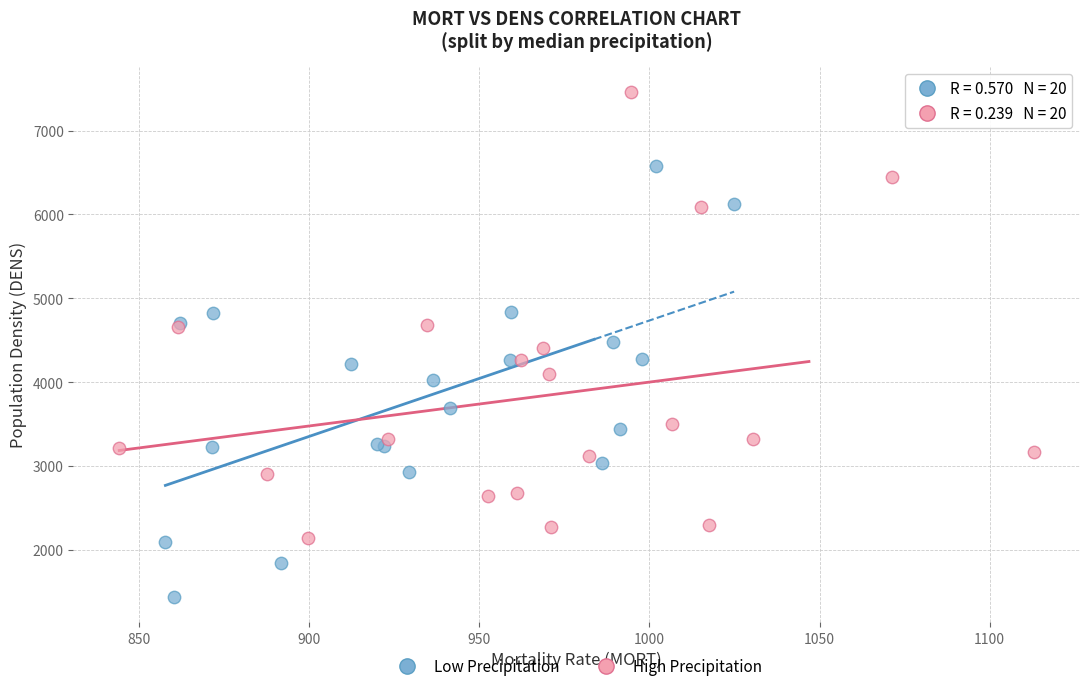

Which series reaches the maximum Y coordinate?

High Precipitation